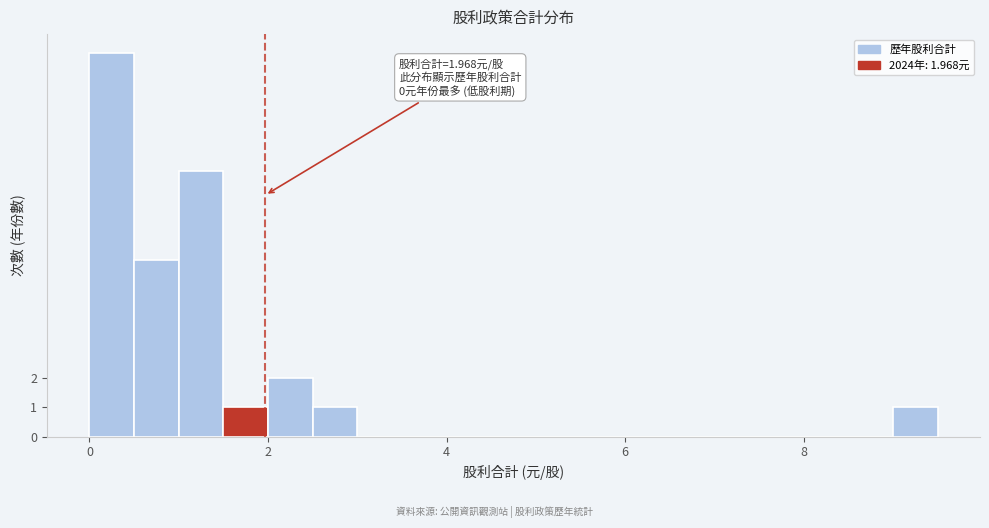

Around what value on the x-axis is the tallest bar? Give the approximate position of its centre, as read against the axis.

0.2